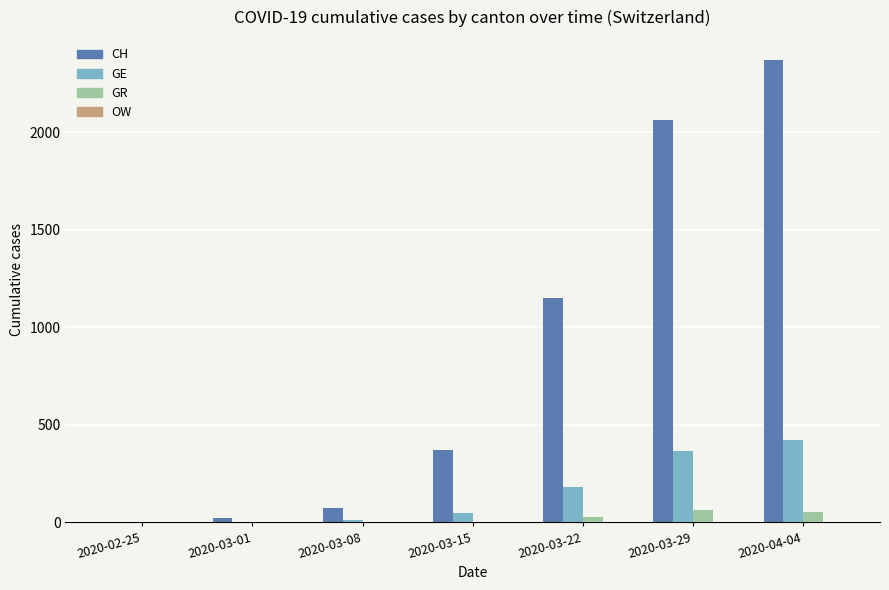

At which category is the sum across all series the highest?

2020-04-04